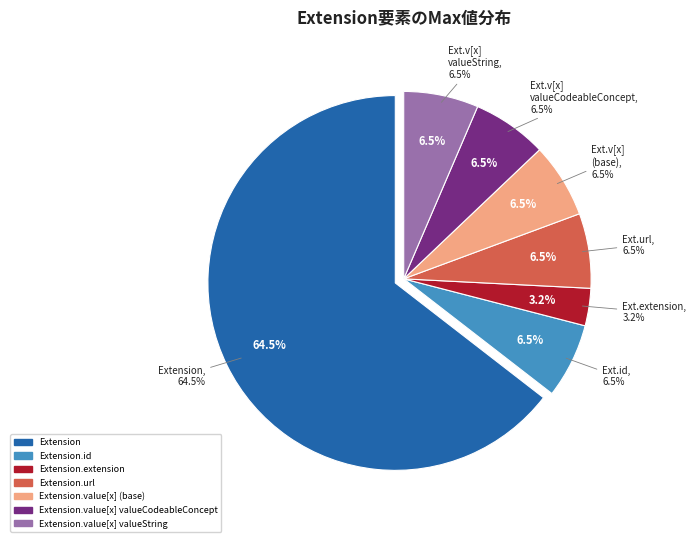

True or false: Extension.value[x] valueString accounts for 13% of the total.

False